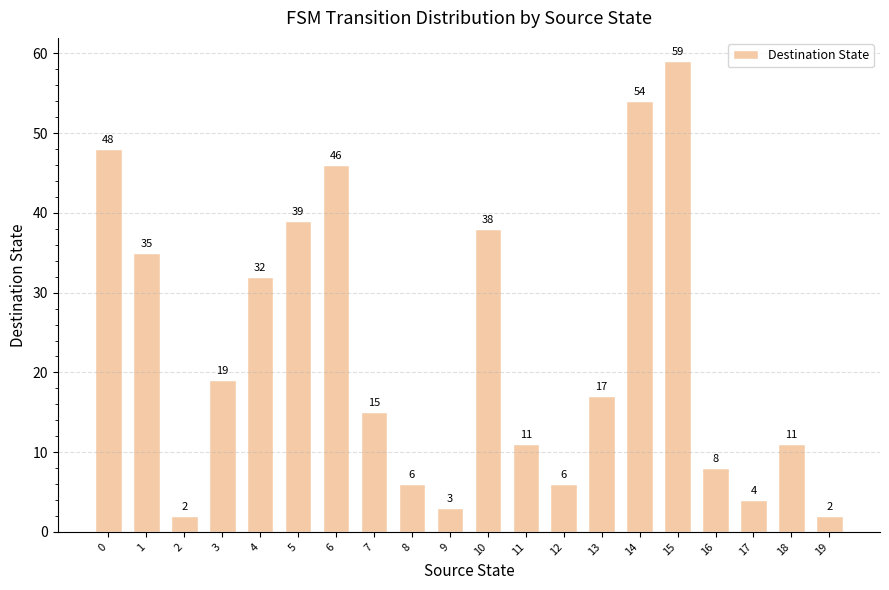

How many categories are shown in the chart?

20